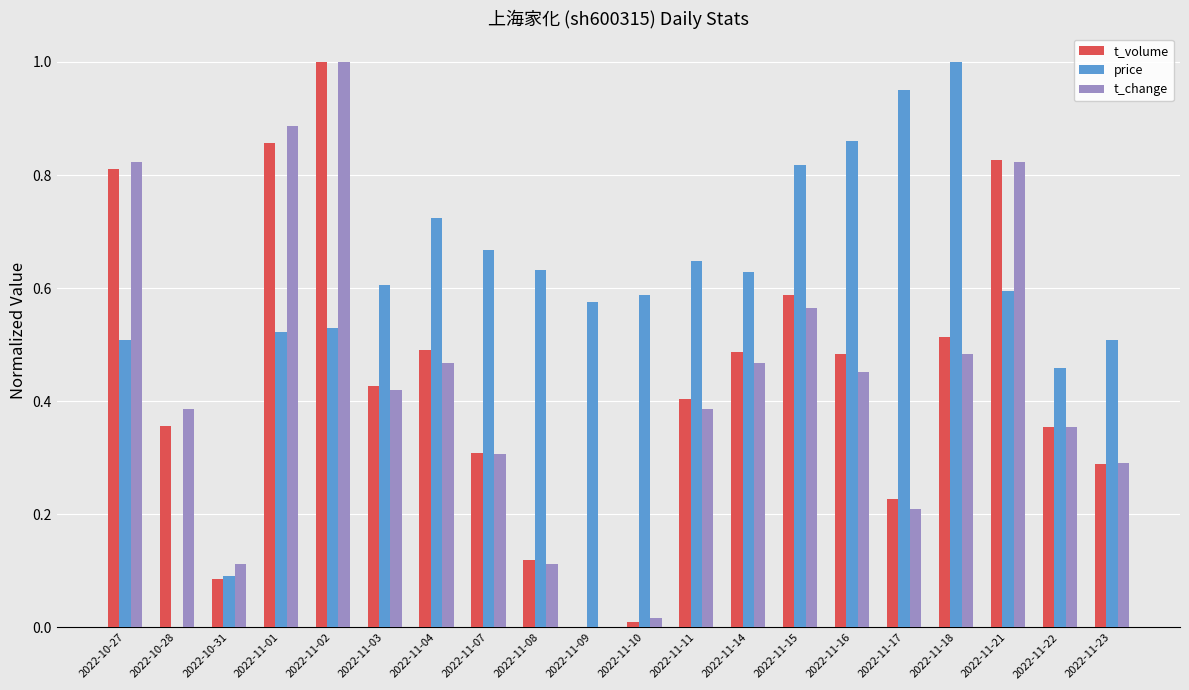

At which label does t_volume reach its peak?

2022-11-02